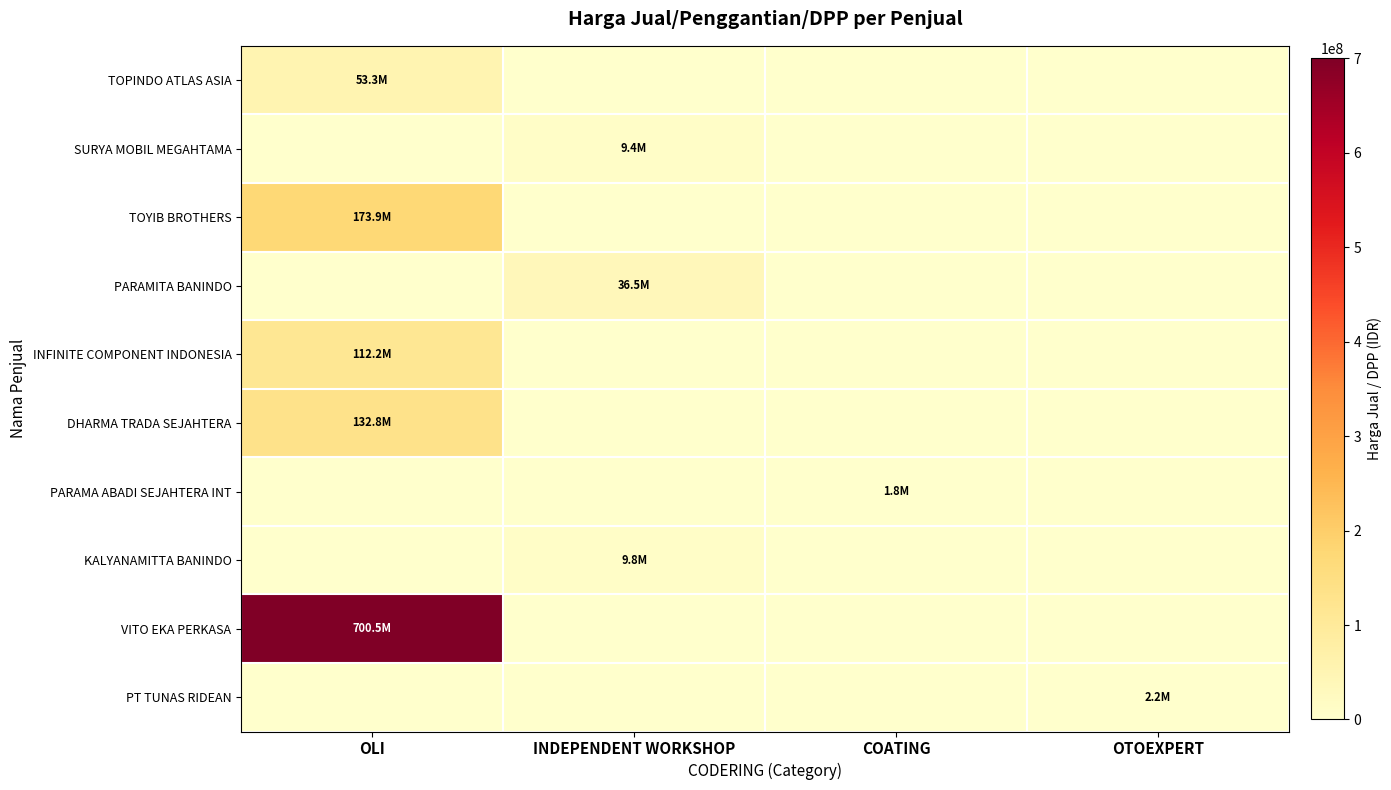

Between INDEPENDENT WORKSHOP and OLI, which is larger?

OLI